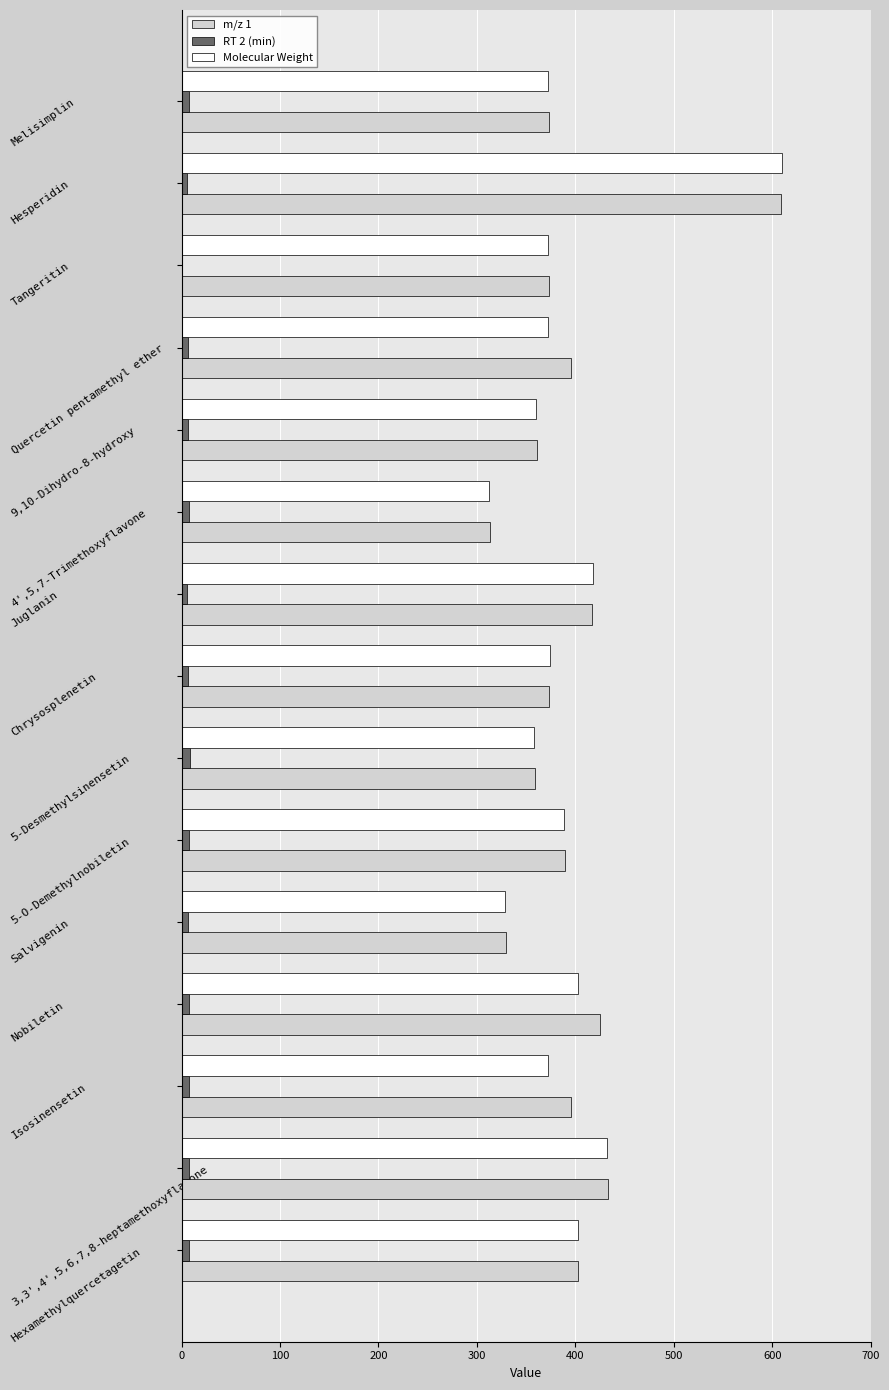

What is the maximum value shown in the chart?

610.2